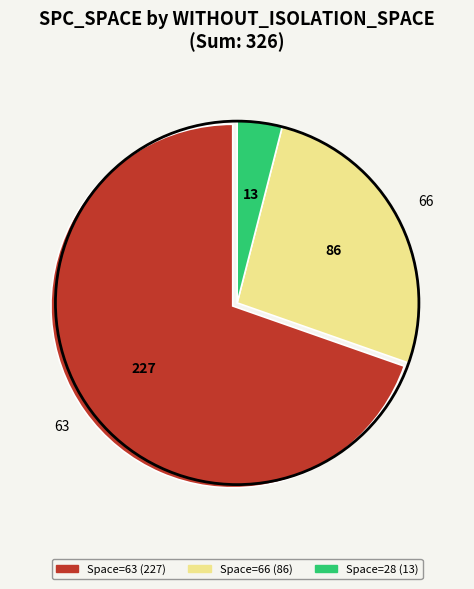

Is there a majority slice in this chart?

Yes